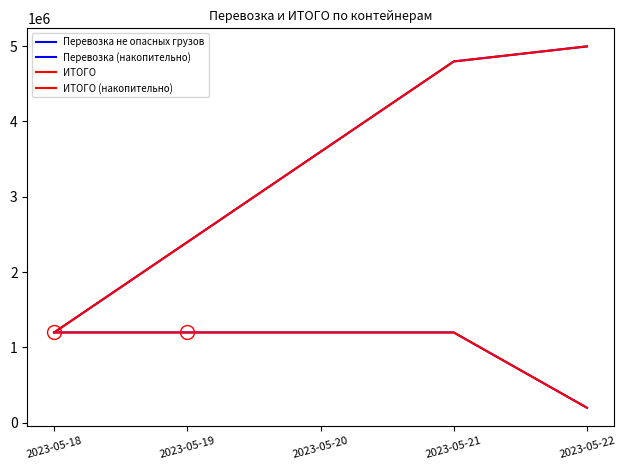

True or false: Перевозка (накопительно) and ИТОГО cross at least once.

False